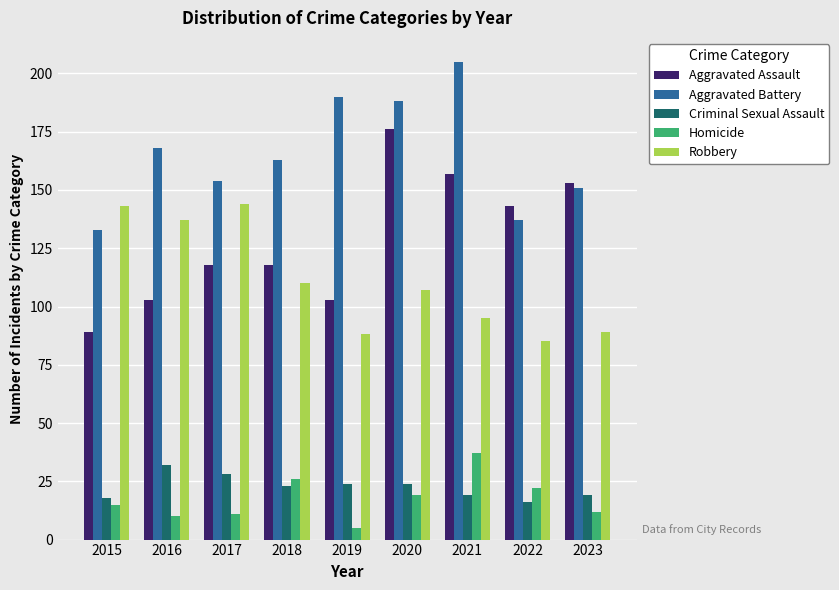

Rank the series by their maximum value, from highest to lowest.

Aggravated Battery, Aggravated Assault, Robbery, Homicide, Criminal Sexual Assault